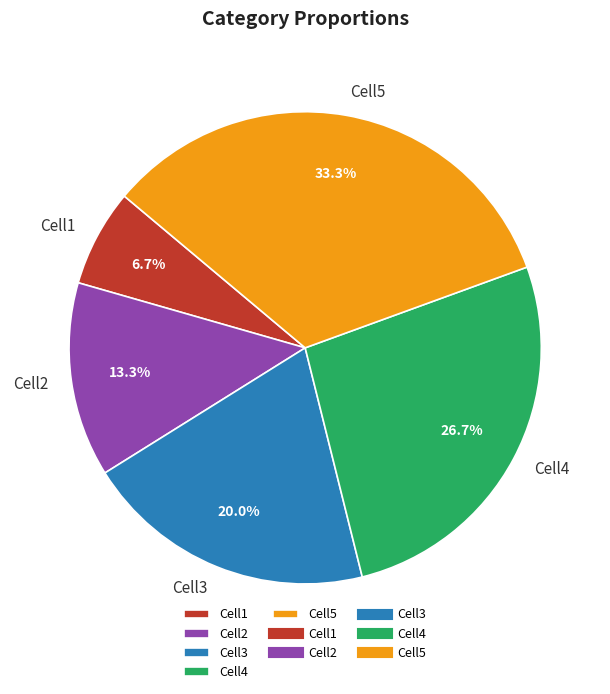

How many slices are in this pie chart?

5